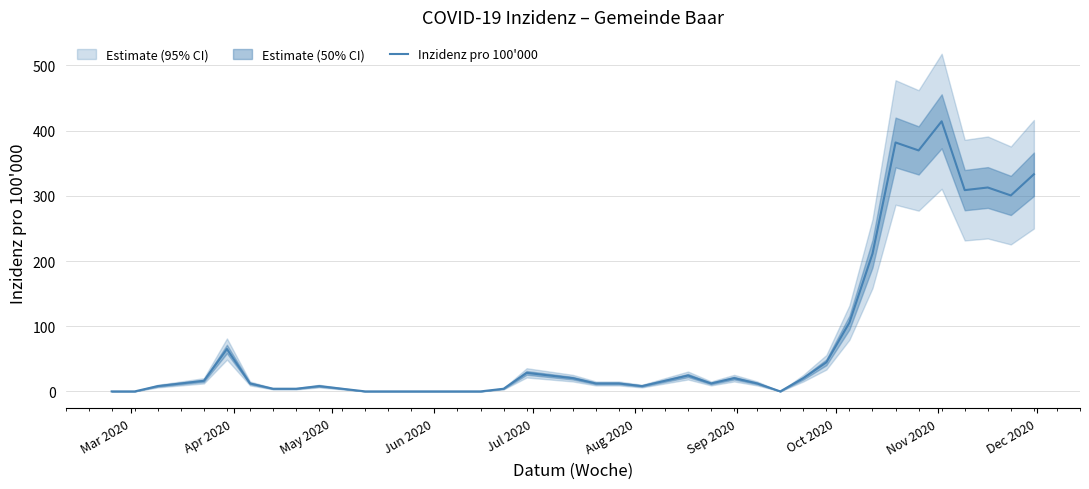

How many points are higher than both their immediate neighbors (excluding endpoints)?

8